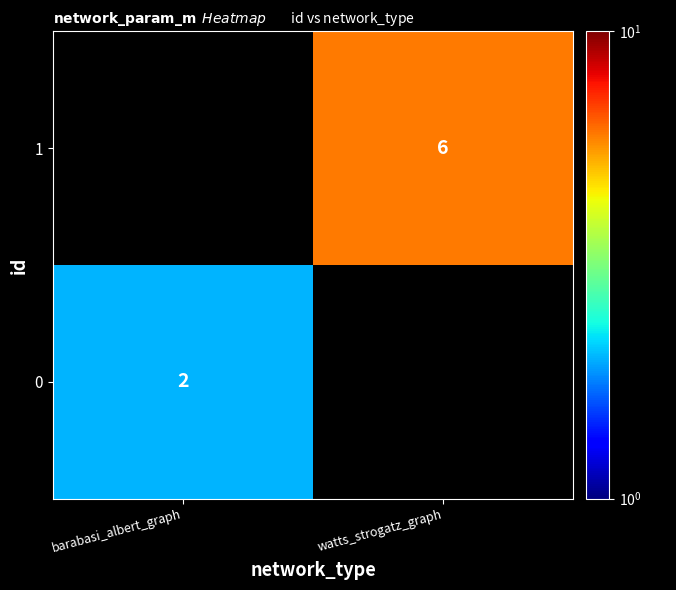

The value of 1 at watts_strogatz_graph is 6. True or false?

True